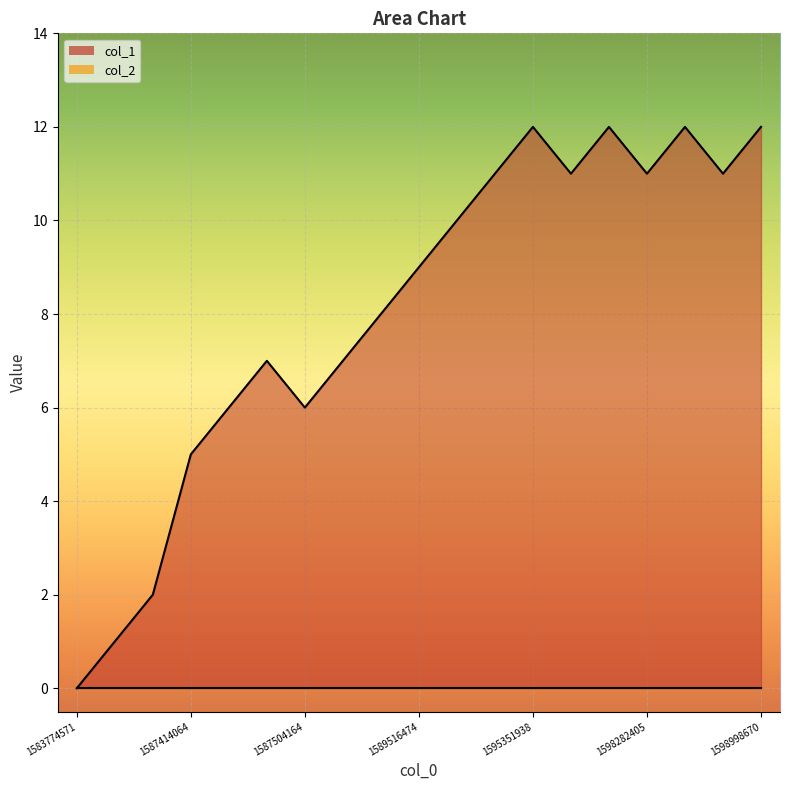

Rank the categories by value from lowest to highest.

1583774571, 1587385255, 1587406859, 1587414064, 1587417674, 1587504164, 1587421423, 1587583226, 1588195548, 1589516474, 1592367211, 1594584943, 1595366171, 1598282405, 1598995142, 1595351938, 1598213930, 1598383120, 1598998670